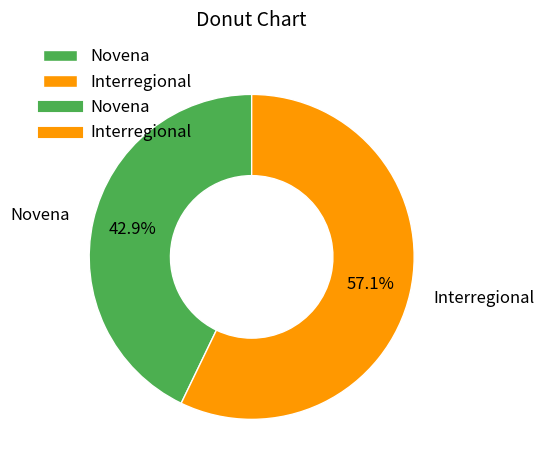

Does Interregional represent more than half of the total?

Yes